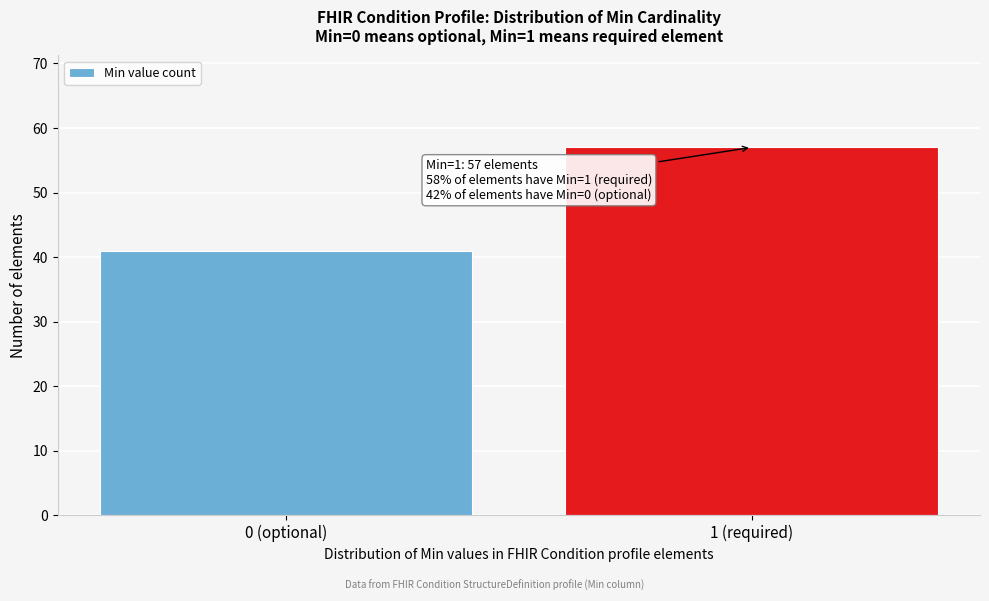

Reading left to right, transcribe all the data shown in this chart.

0 (optional)=41	1 (required)=57